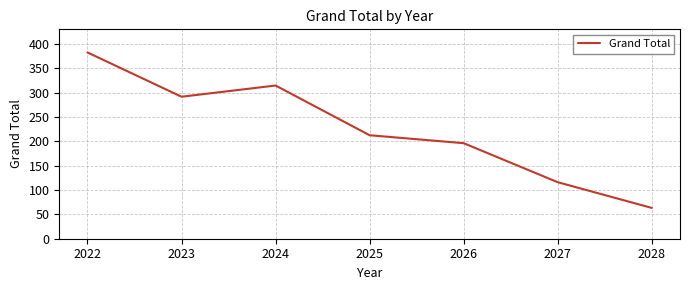

How many interior local valleys (lower than both neighbors) does the data have?

1